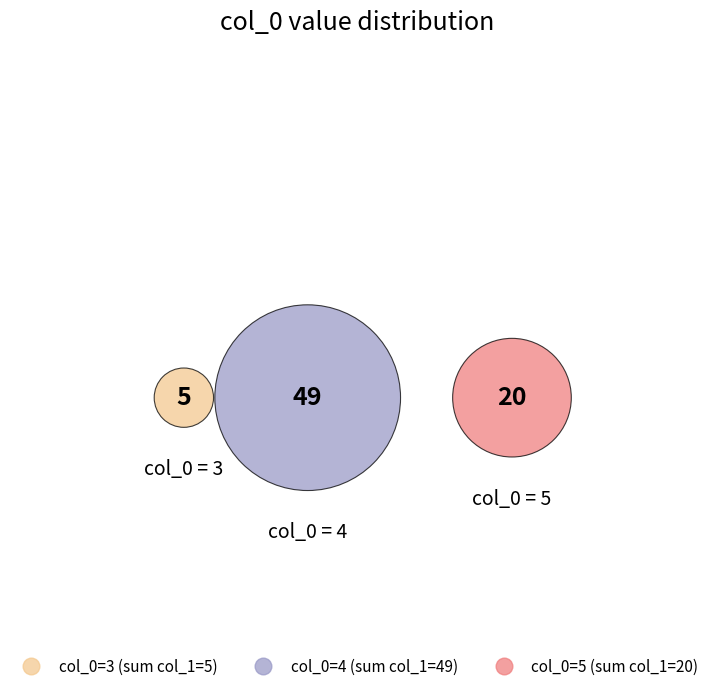

True or false: 4 accounts for 1% of the total.

False